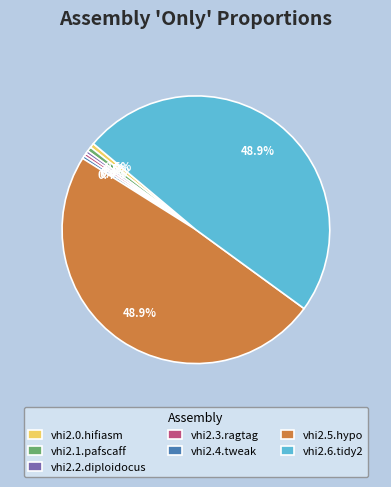

What percentage is NOT represented by vhi2.4.tweak?

99.6%